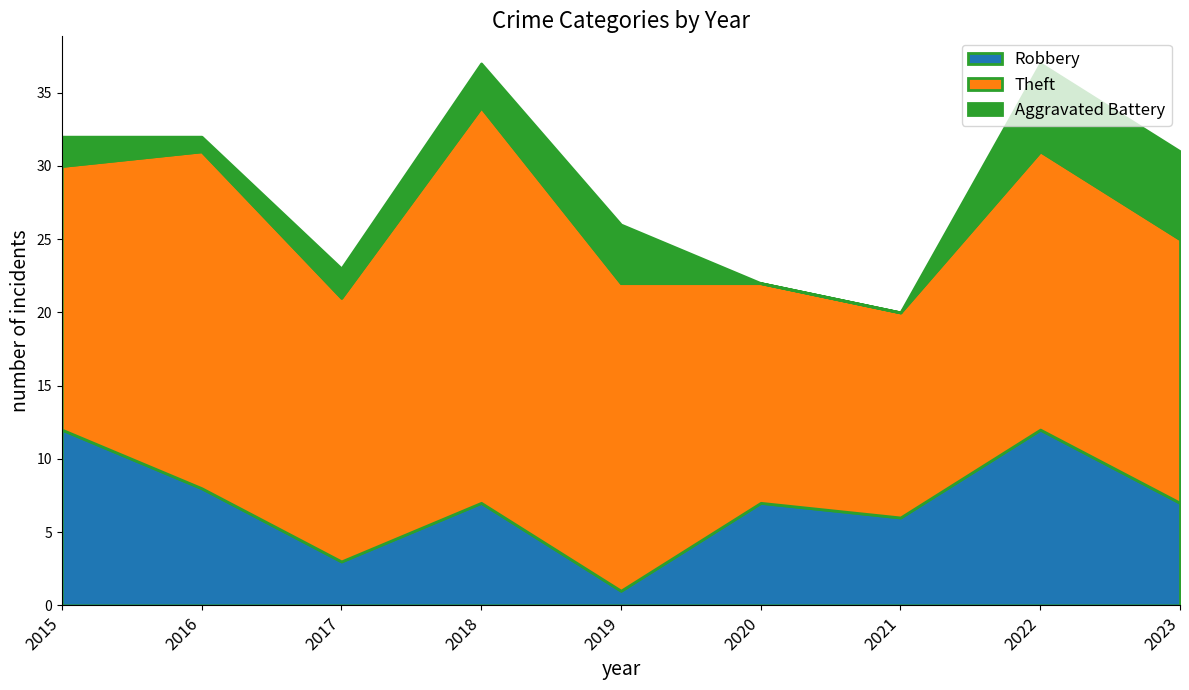

True or false: Robbery and Theft intersect in this chart.

False